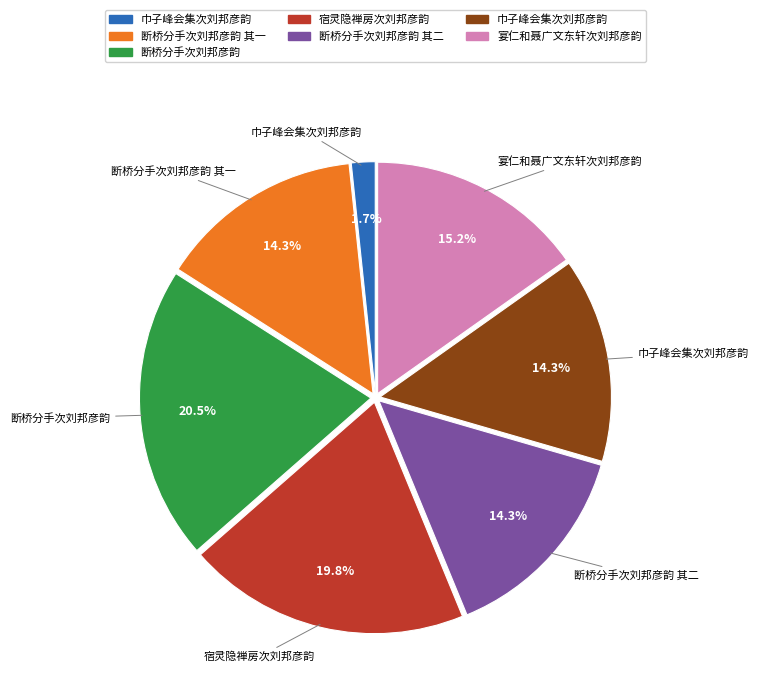

To the nearest percent, what is the difference between the largest and smallest slice percentages?

19%